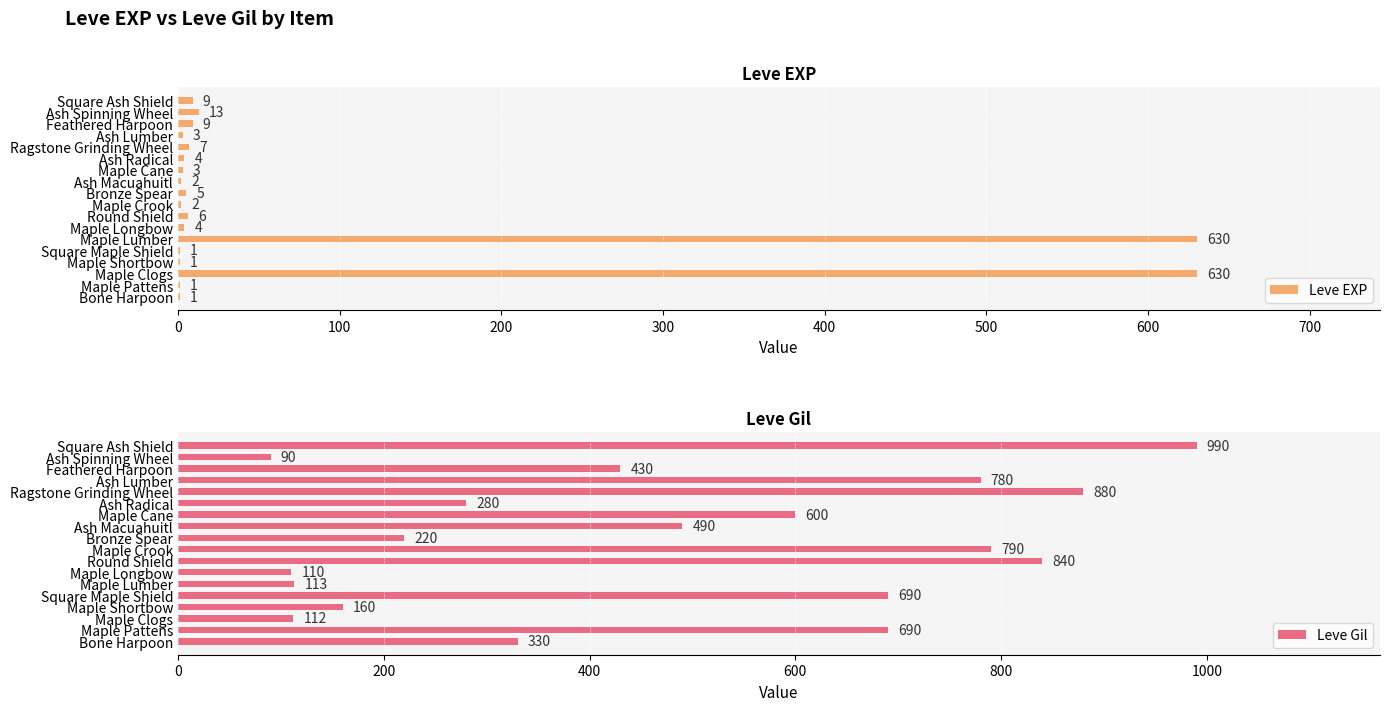

Reading right to left, what are all the values shown in this chart?

Leve EXP: 9	13	9	3	7	4	3	2	5	2	6	4	630	1	1	630	1	1
Leve Gil: 990	90	430	780	880	280	600	490	220	790	840	110	113	690	160	112	690	330